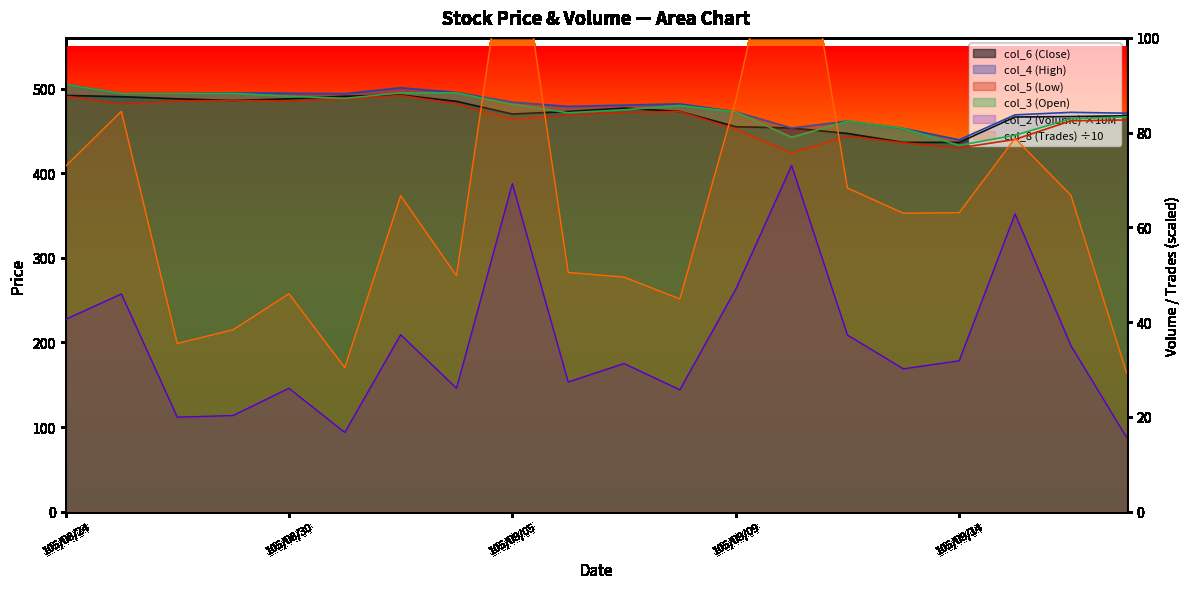

What is the difference between the maximum and second lowest values in the col_5 (Low) series?

62.0